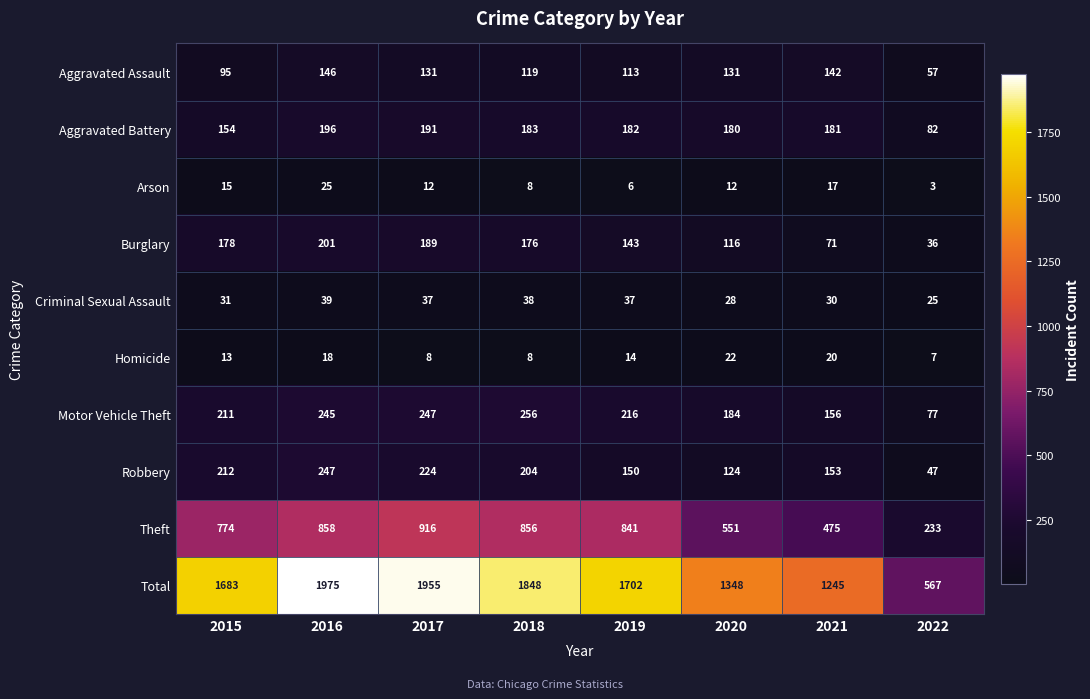

Count the number of data series in this chart.

10